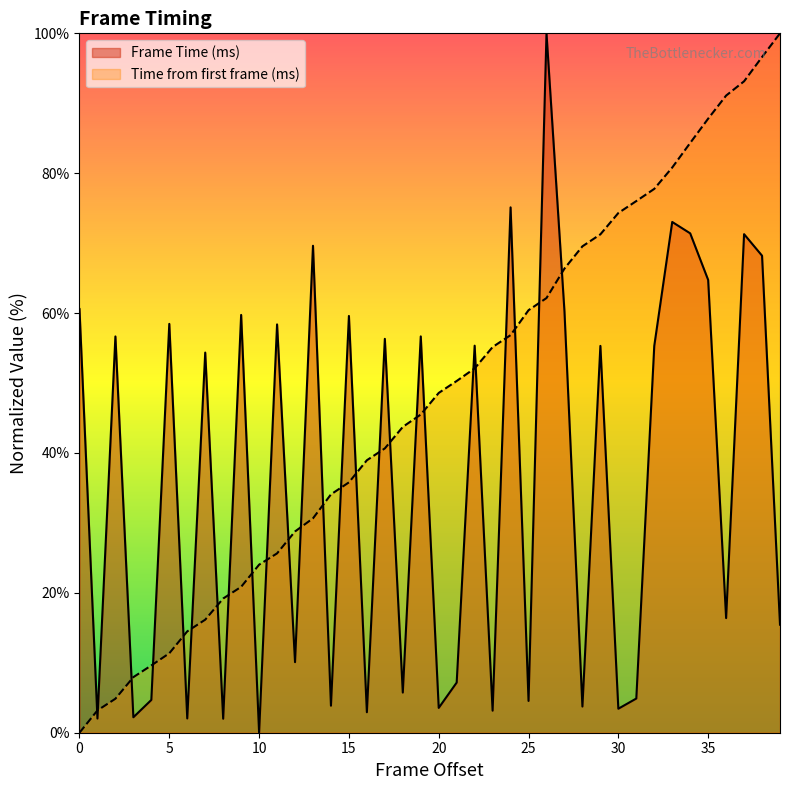

Which label corresponds to the largest value in the chart?

26